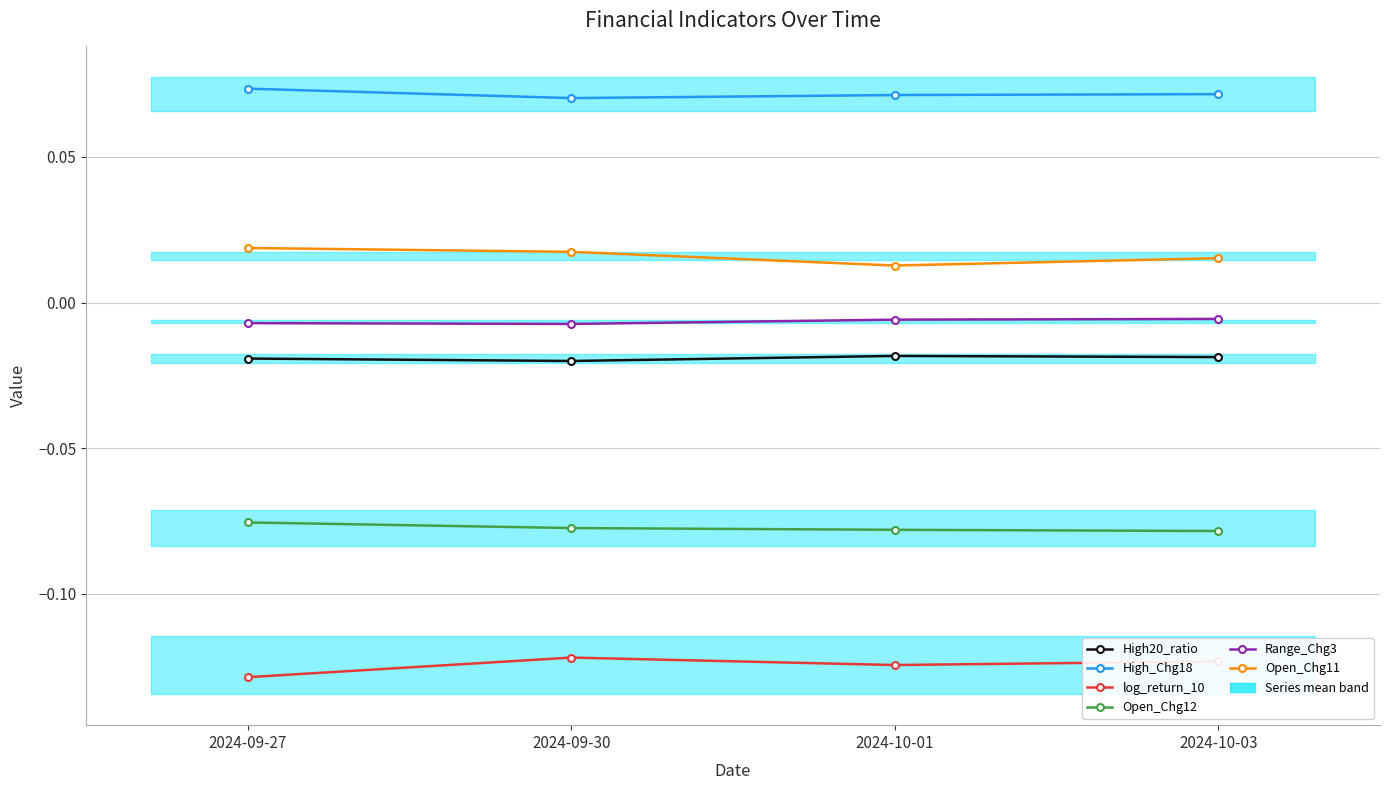

What are all the series names shown in the legend?

High20_ratio, High_Chg18, log_return_10, Open_Chg12, Range_Chg3, Open_Chg11